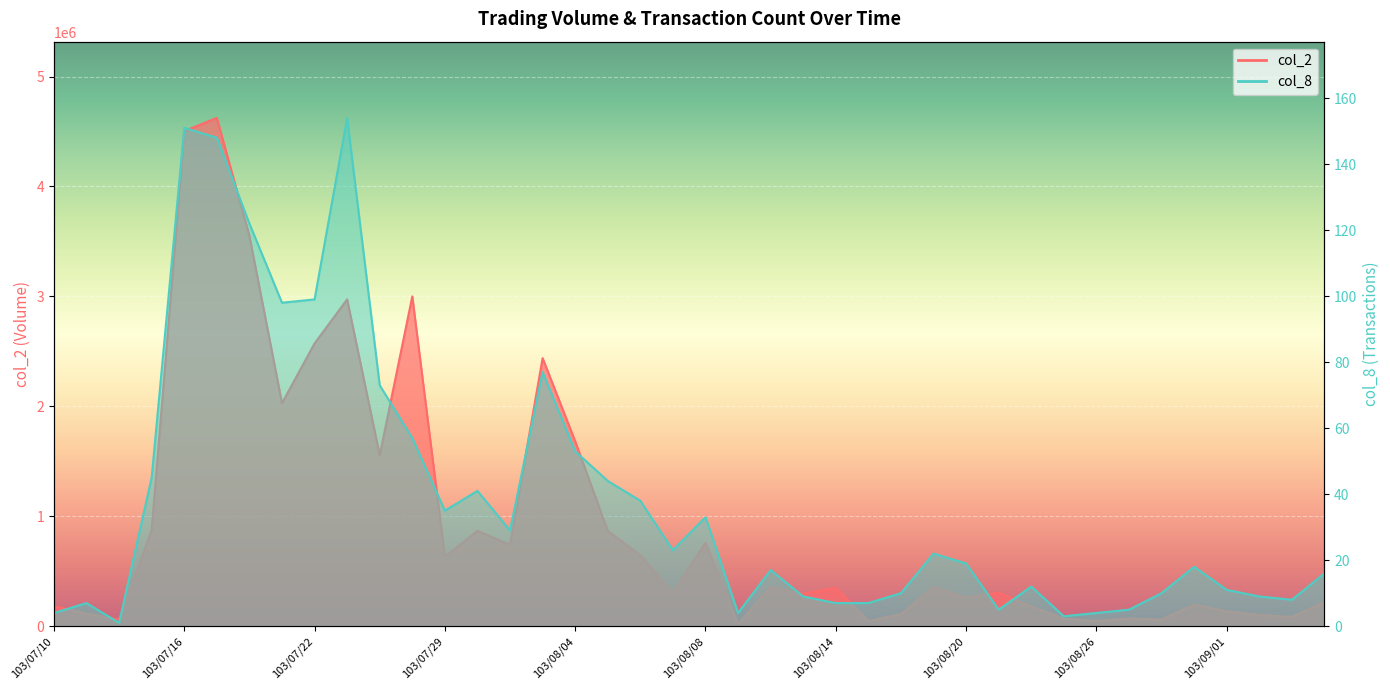

What is the sum of the col_8 values at 103/07/10 and 103/08/18?

14